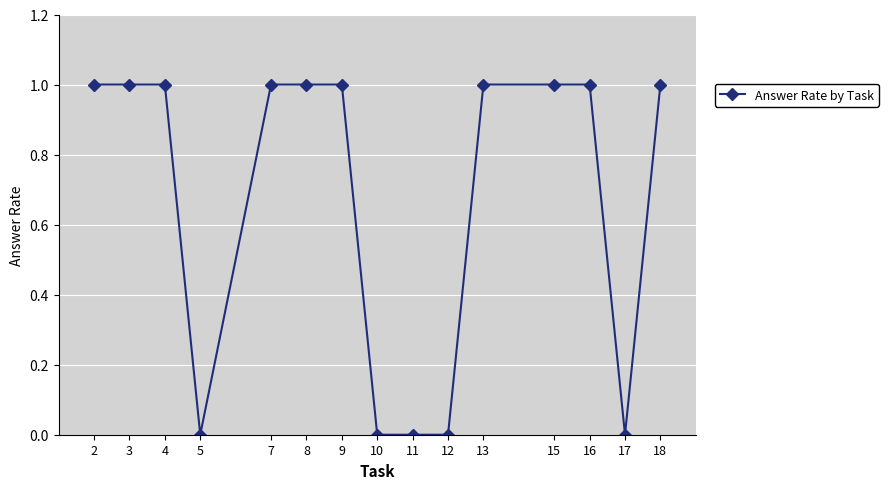

What is the sum of the values at 15 and 7?

2